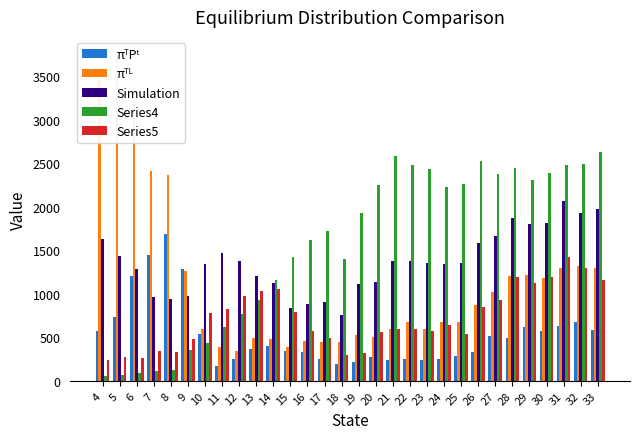

What is the approximate value of Simulation at 33?

1974.7